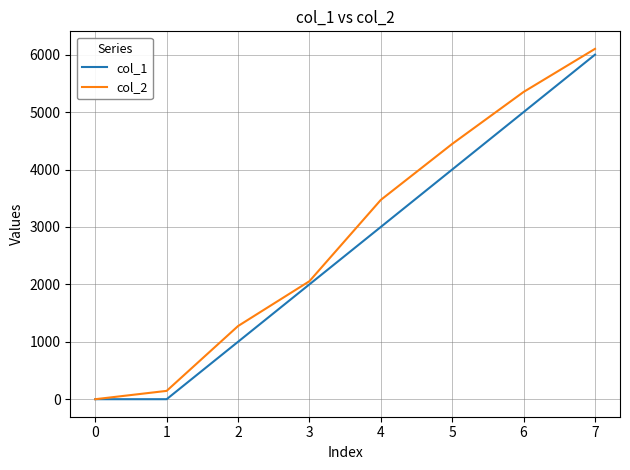

What are all the series names shown in the legend?

col_1, col_2